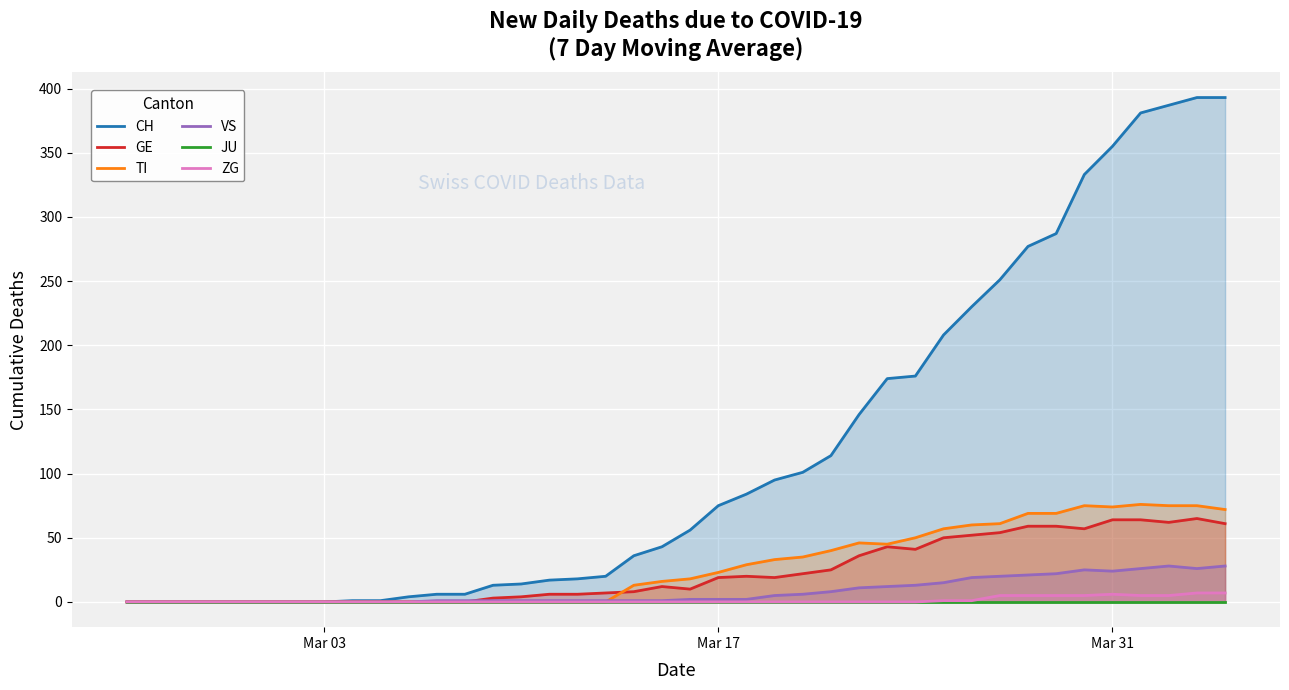

In ZG, how many points are higher than both neighbors (excluding endpoints)?

1